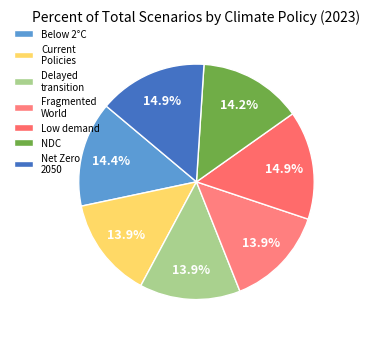

How many segments does this pie chart have?

7